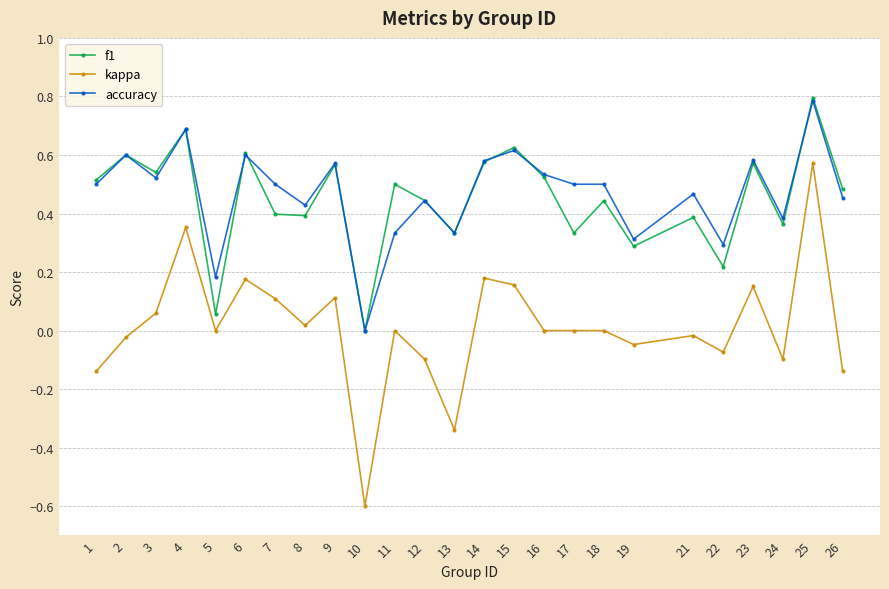

Where is the first local maximum for f1?

2